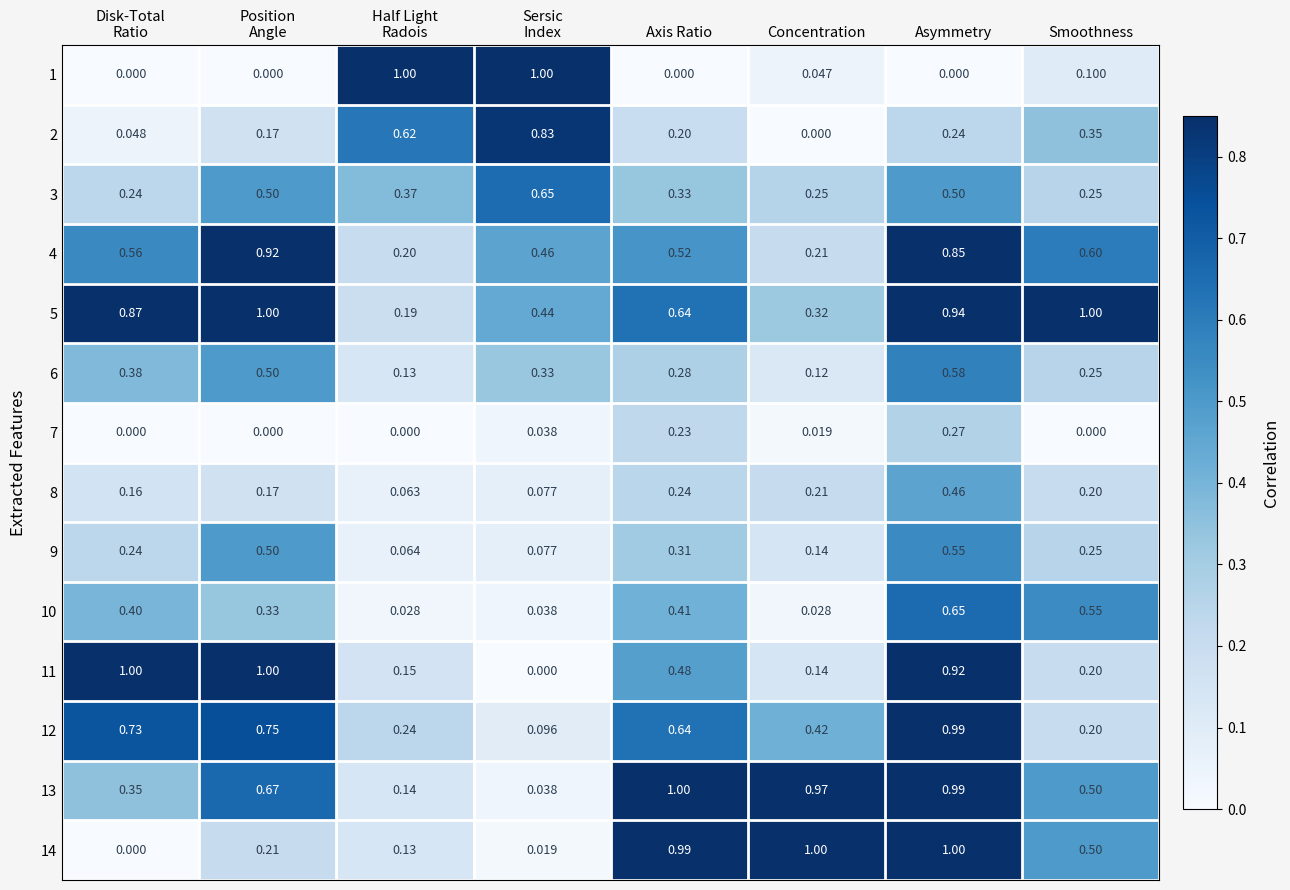

At which category is the sum across all series the highest?

Asymmetry